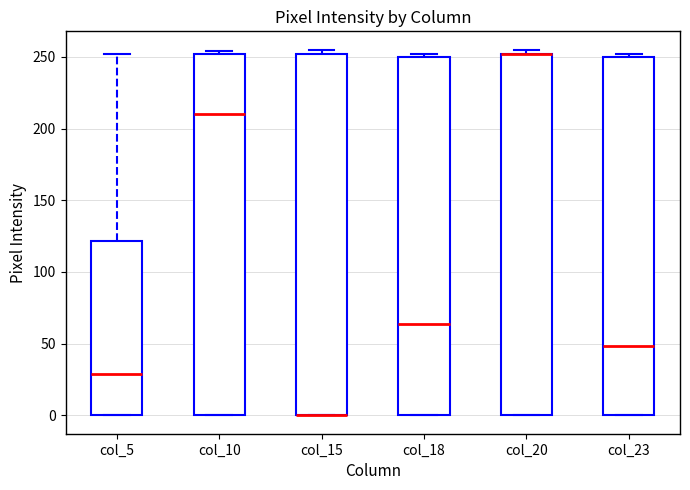

Reading left to right, transcribe this box plot: for each box, give where its median line is, the range the box spans, and where its two whiskers end, as read against the y-axis. The values are not printed on the chart, so give them approximately, as read against the axis.

col_5: median 30, box 0 to 120, whiskers 0 to 250
col_10: median 210, box 0 to 250, whiskers 0 to 255
col_15: median 0 (drawn on the box's lower edge), box 0 to 250, whiskers 0 to 255
col_18: median 65, box 0 to 250, whiskers 0 to 250 (just above the box's upper edge)
col_20: median 250 (drawn on the box's upper edge), box 0 to 250, whiskers 0 to 255
col_23: median 50, box 0 to 250, whiskers 0 to 250 (just above the box's upper edge)